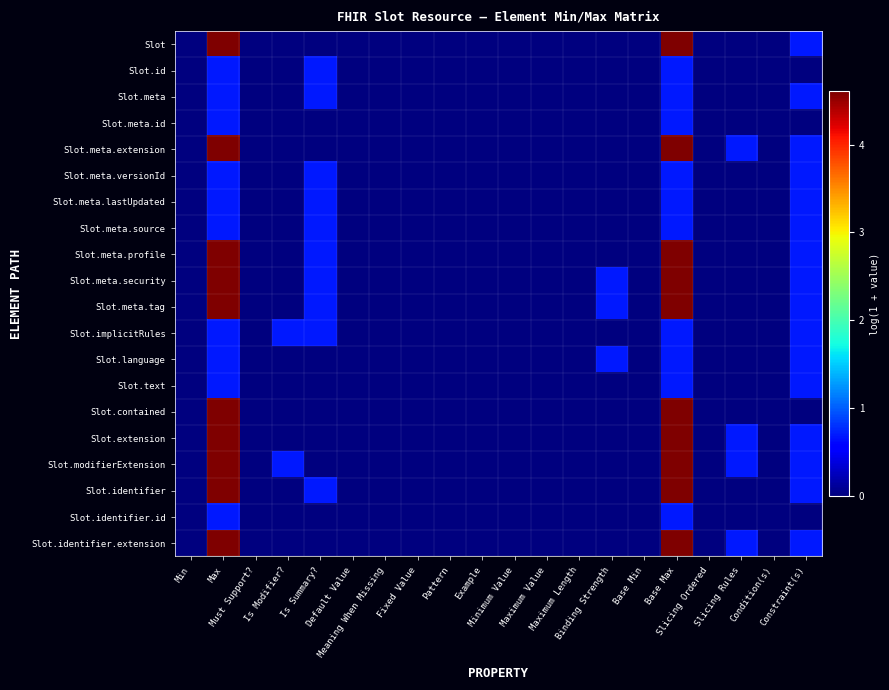

Rank the series at Default Value from highest to lowest value.

Slot, Slot.id, Slot.meta, Slot.meta.id, Slot.meta.extension, Slot.meta.versionId, Slot.meta.lastUpdated, Slot.meta.source, Slot.meta.profile, Slot.meta.security, Slot.meta.tag, Slot.implicitRules, Slot.language, Slot.text, Slot.contained, Slot.extension, Slot.modifierExtension, Slot.identifier, Slot.identifier.id, Slot.identifier.extension